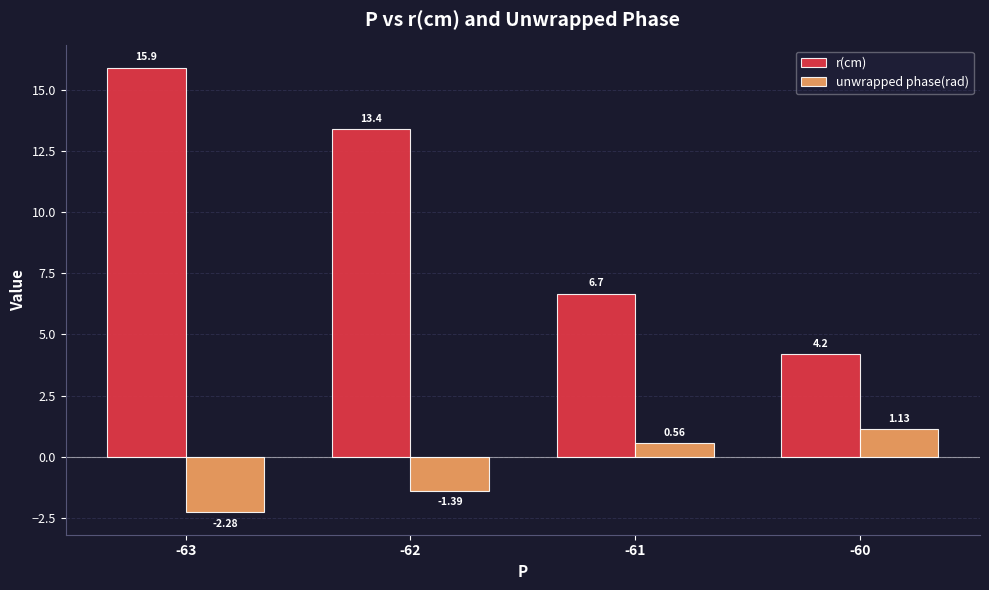

At how many categories does at least one series exceed 15?

1